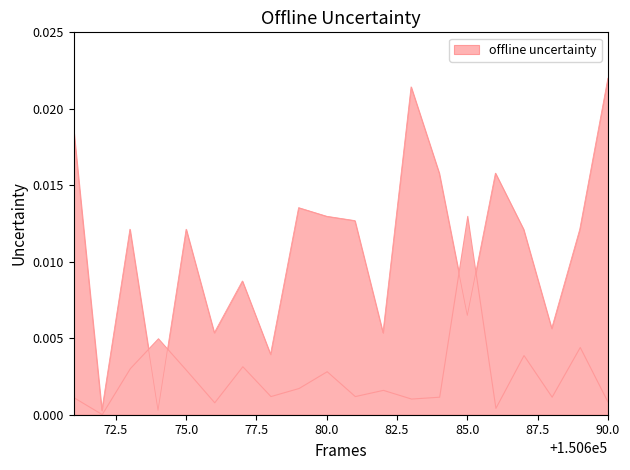

At which category does the chart reach its peak across all series?

90.0